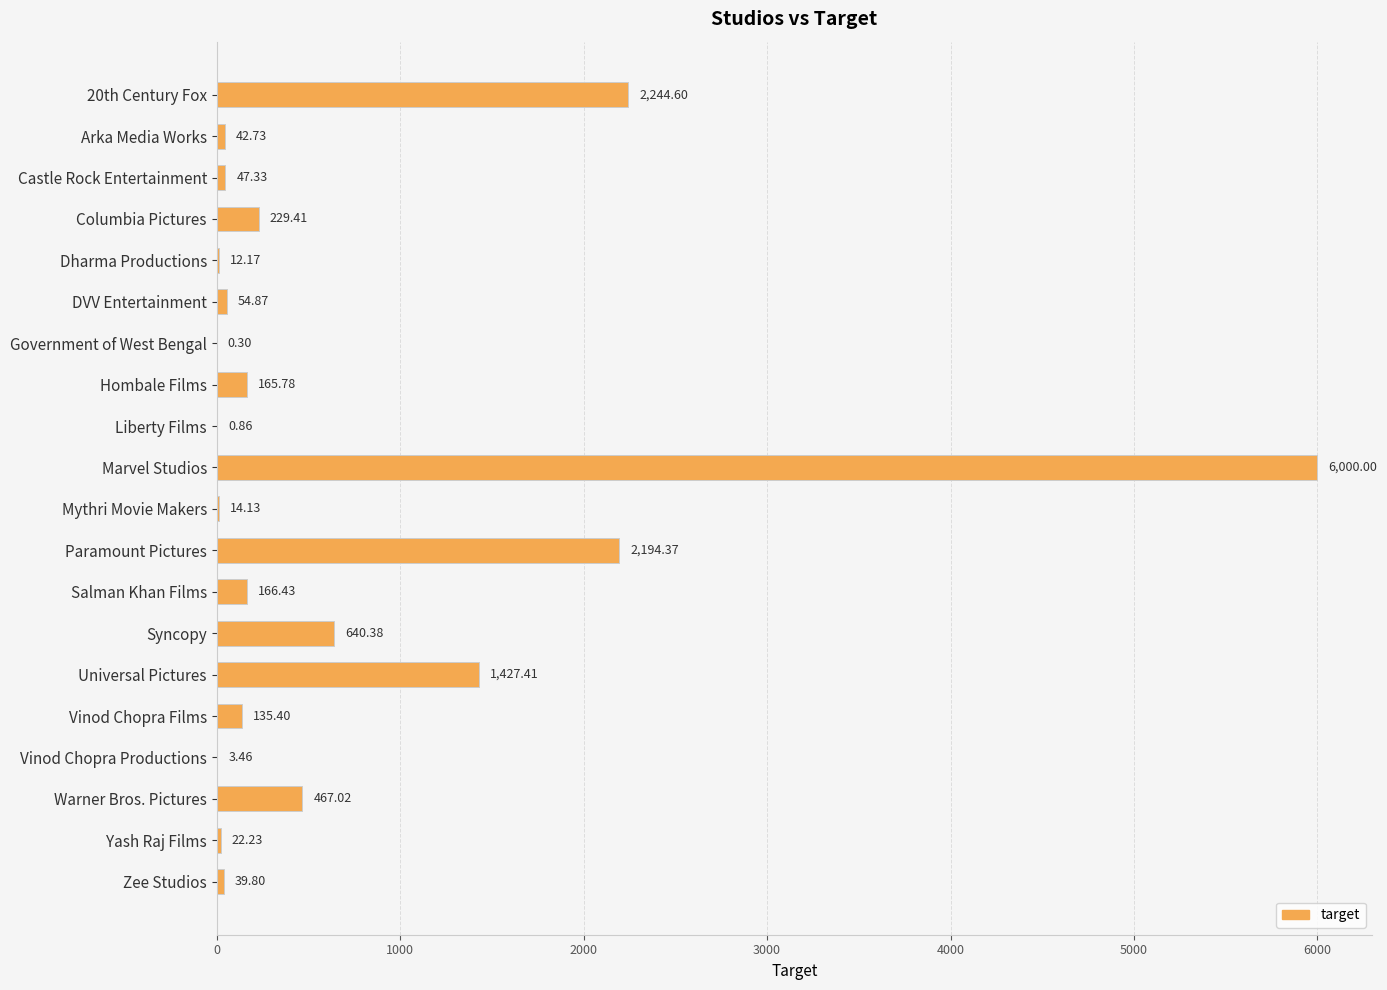

Approximately how many times larger is the value at Zee Studios compared to Dharma Productions?

3.3